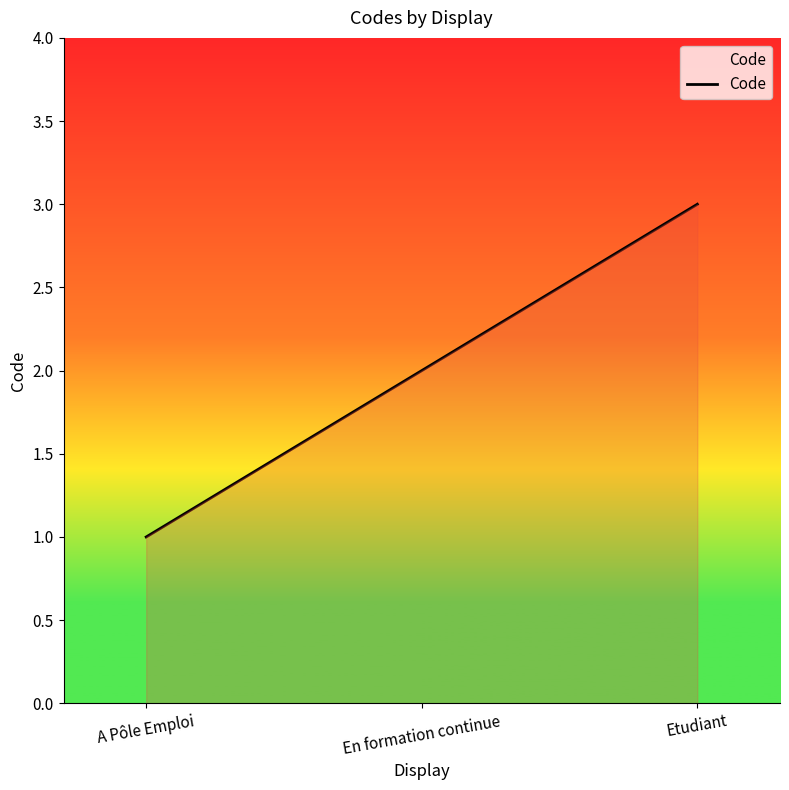

Reading left to right, list all the values displayed in this chart.

A Pôle Emploi=1	En formation continue=2	Etudiant=3